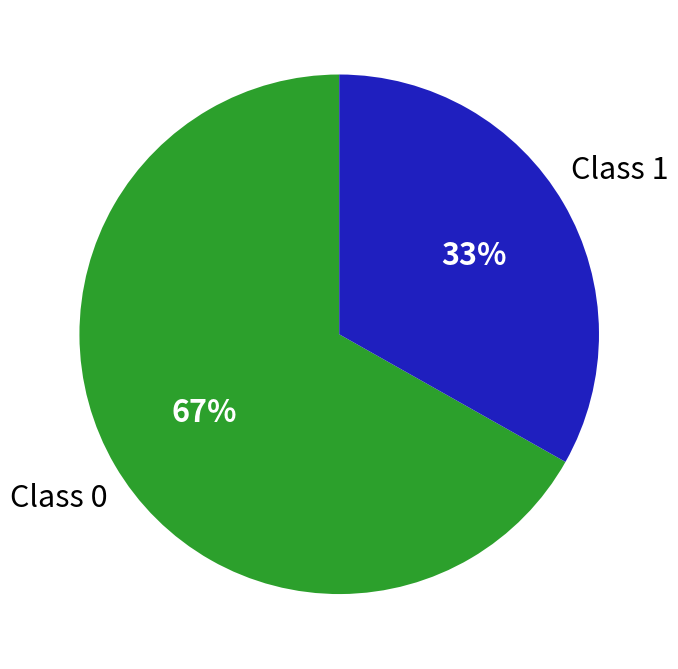

To the nearest percent, what is the difference between the Class 1 and Class 0 slice percentages?

34%